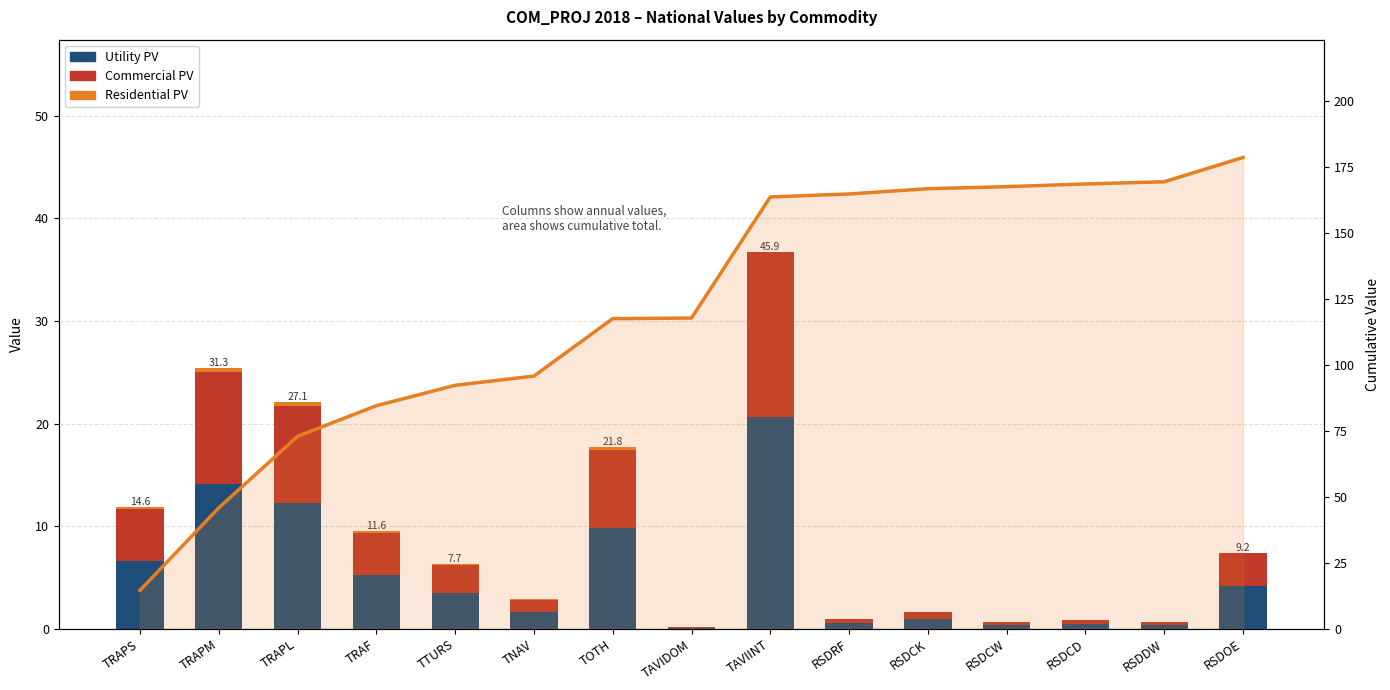

How many values in the Cumulative series are below 117?

6